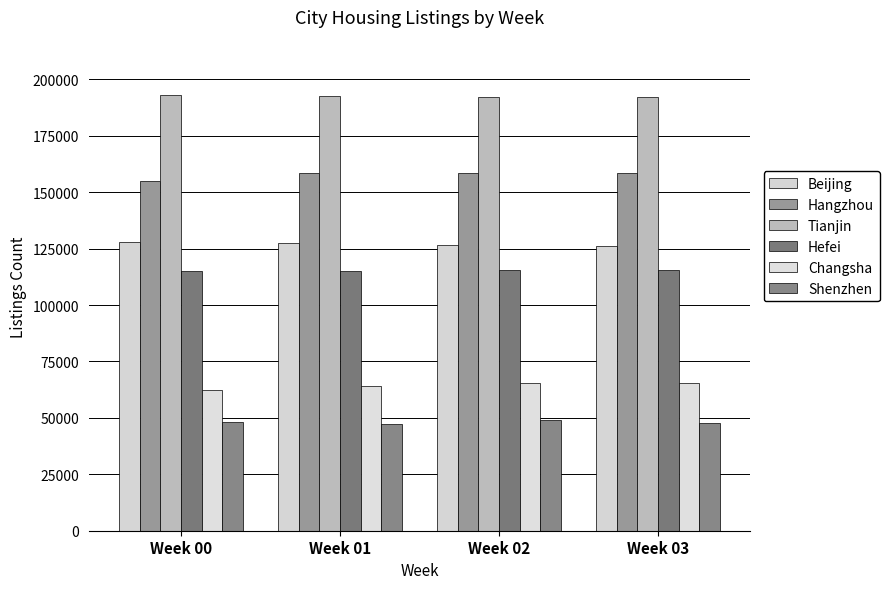

Which category has the lowest value across all series?

Week 01